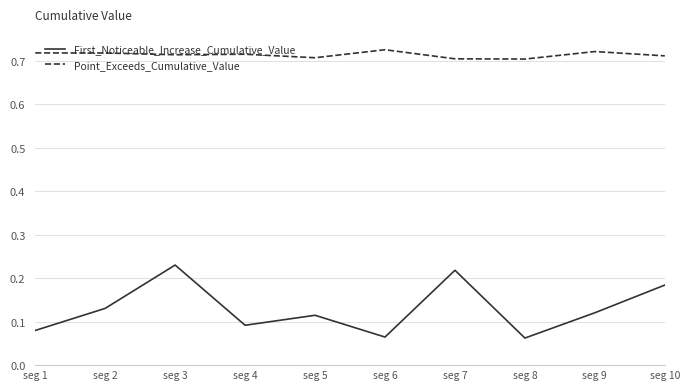

Does the chart have visible grid lines?

Yes